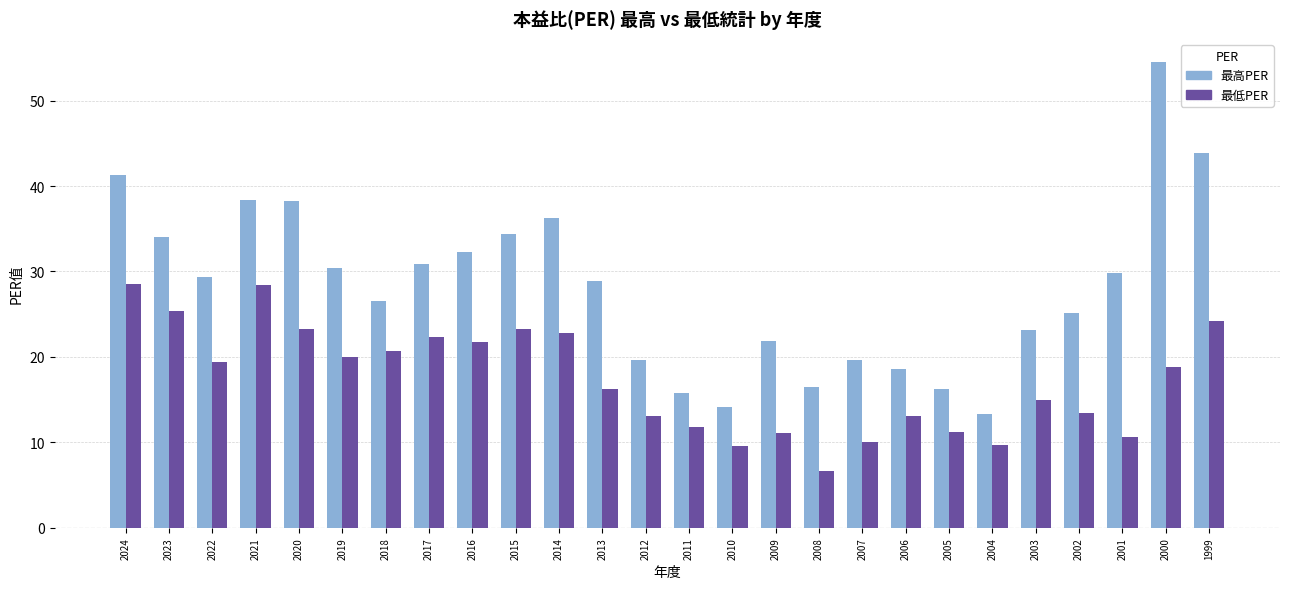

How many bars are there in total?

52